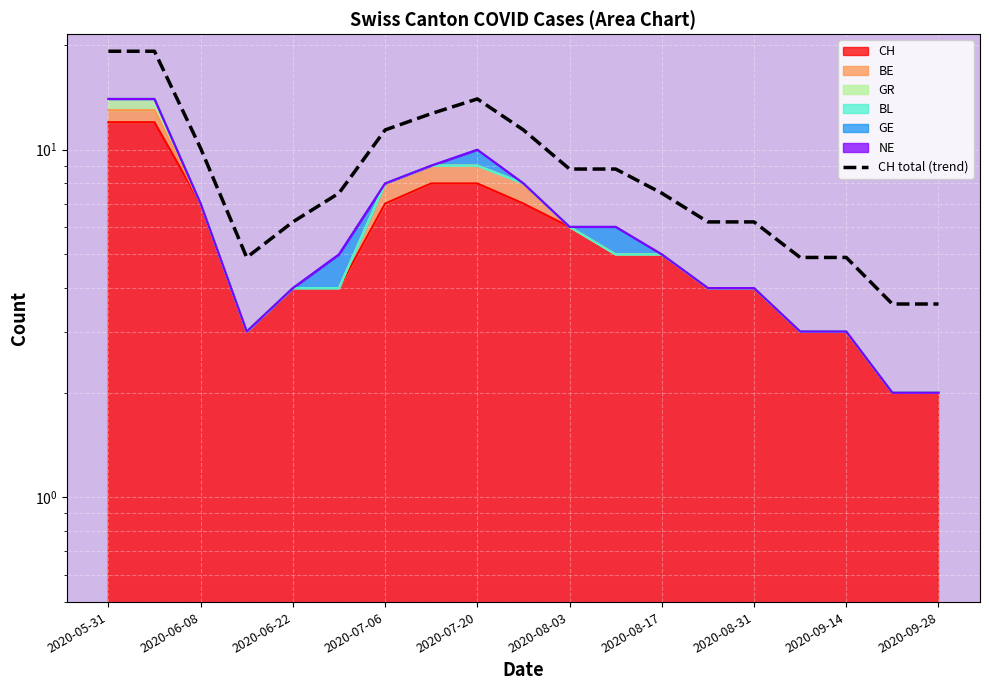

What is the smallest value displayed?

3.6